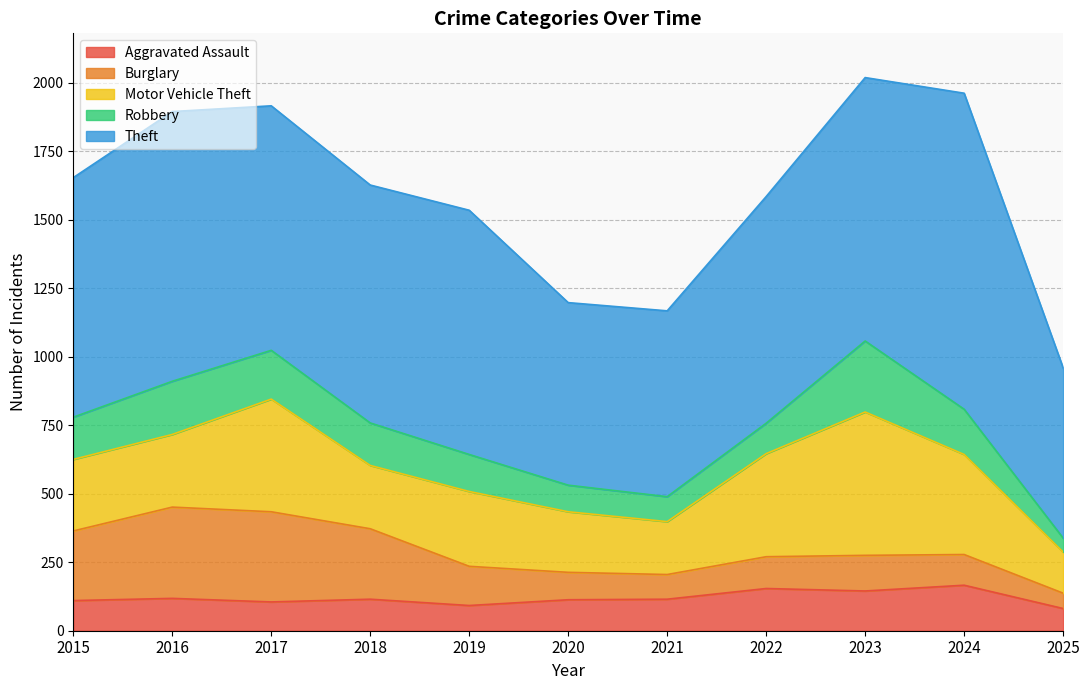

Between which two adjacent categories do Aggravated Assault and Burglary first intersect?

2019 and 2020